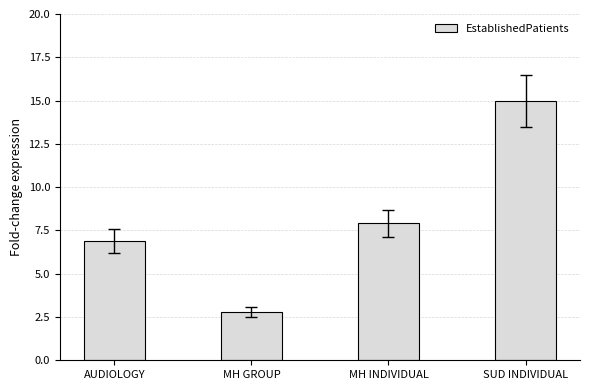

Reading right to left, transcribe all the data shown in this chart.

SUD INDIVIDUAL=15.0	MH INDIVIDUAL=7.9	MH GROUP=2.8	AUDIOLOGY=6.9